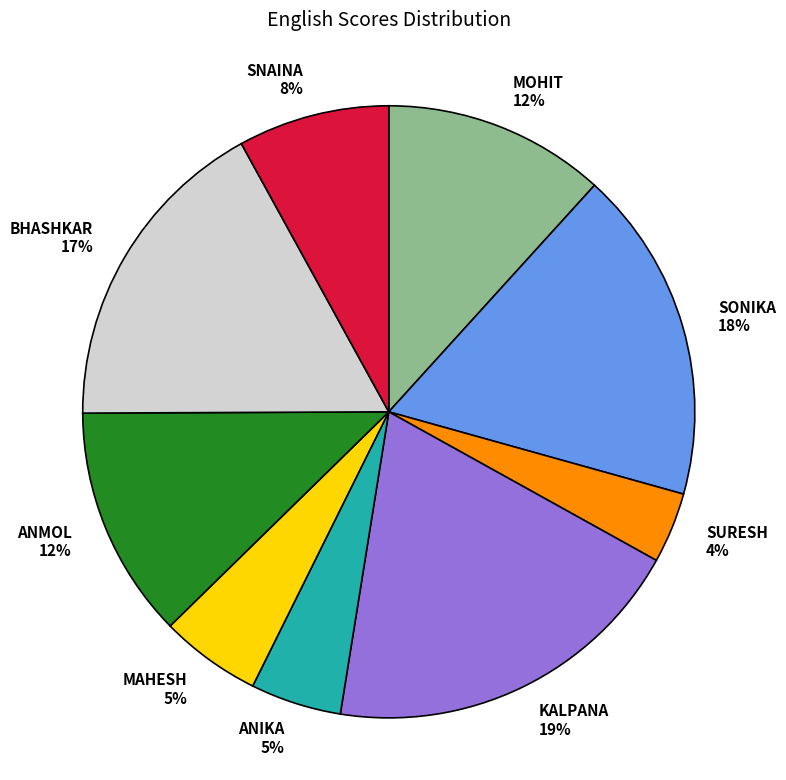

Is the sum of SNAINA and SURESH greater than half?

No